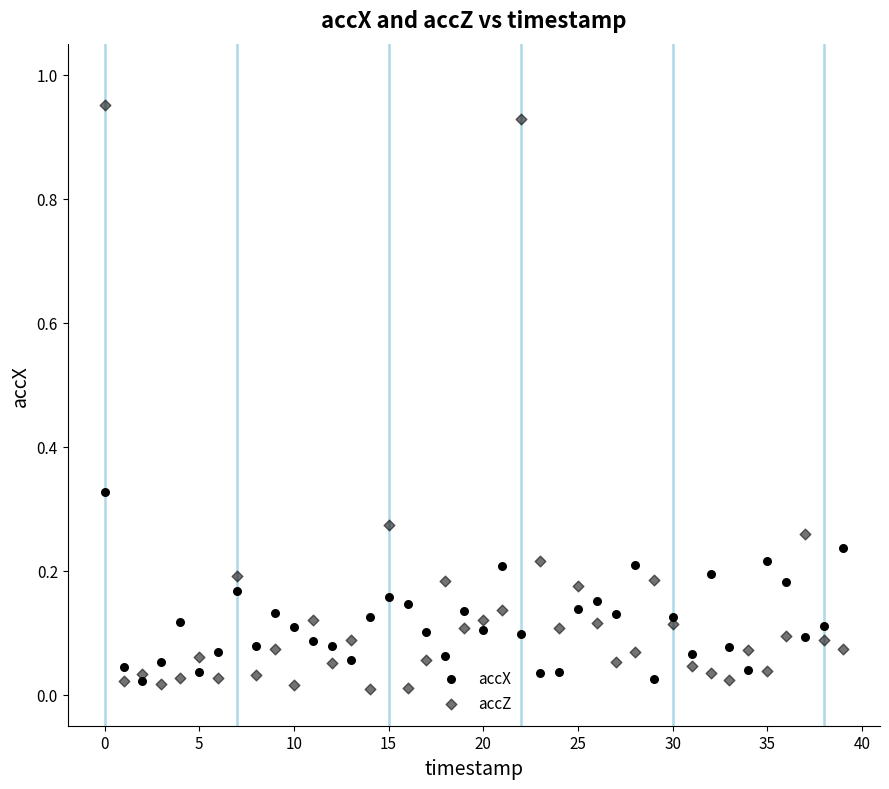

How many data points are displayed?

80